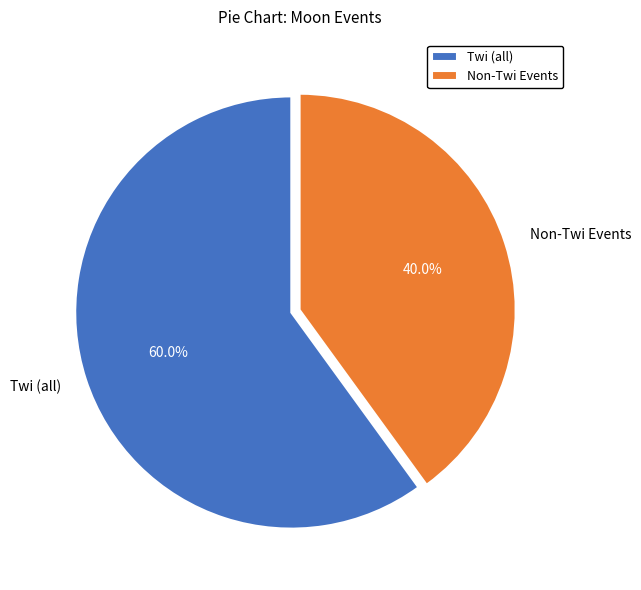

Rank the categories by value from lowest to highest.

Non-Twi Events, Twi (all)